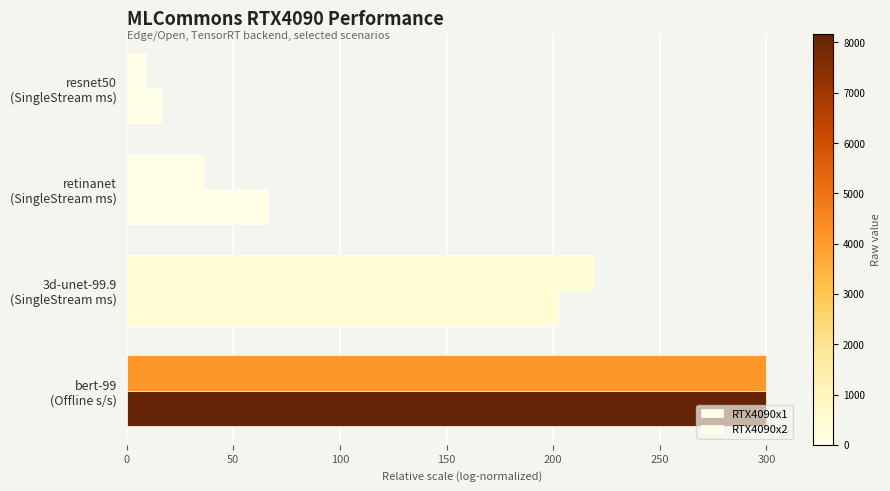

How many data points does each series have?

4